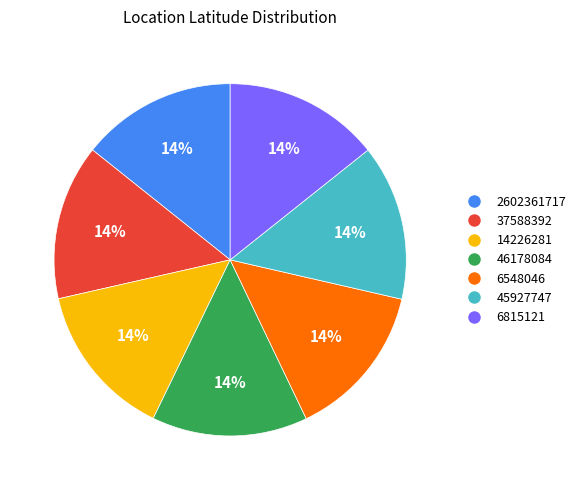

Approximately how many times larger is the value at 46178084 compared to 37588392?

1.0